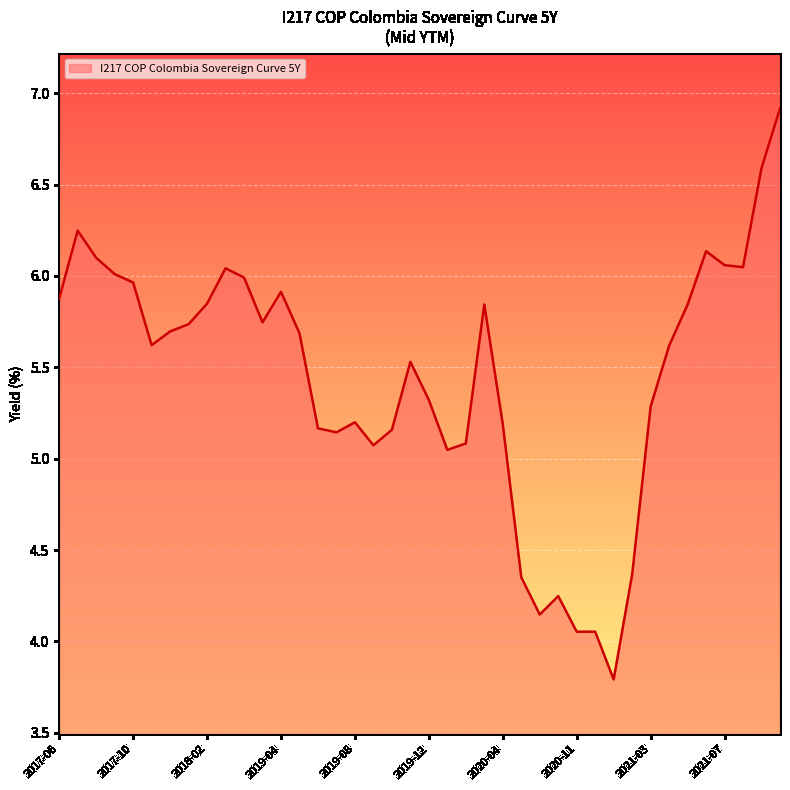

What is the minimum value shown in the chart?

3.8